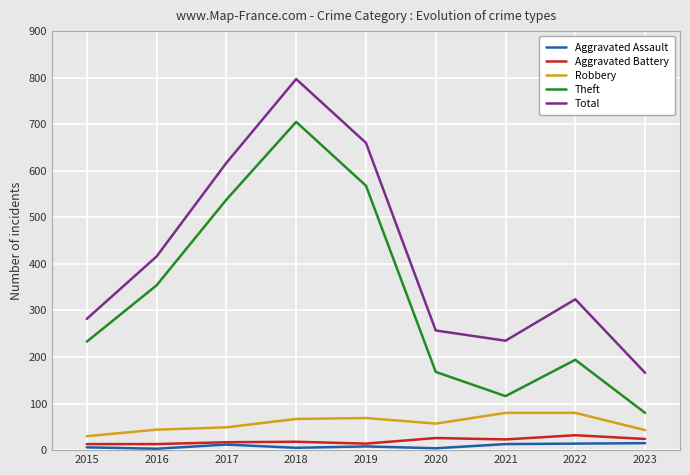

True or false: Total and Theft intersect in this chart.

False